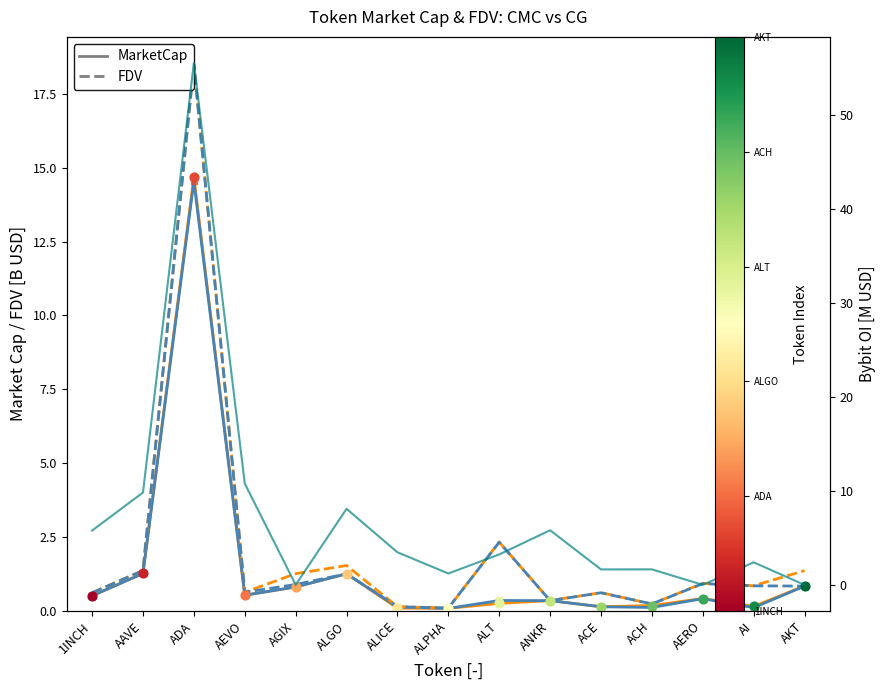

Is the value of CG FDV at ACE greater than the value of CMC MarketCap at ACH?

Yes